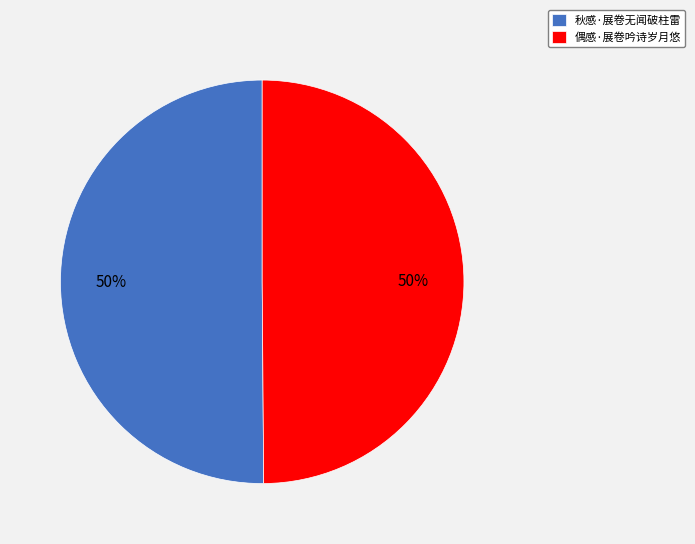

True or false: 偶感·展卷吟诗岁月悠 accounts for 38% of the total.

False